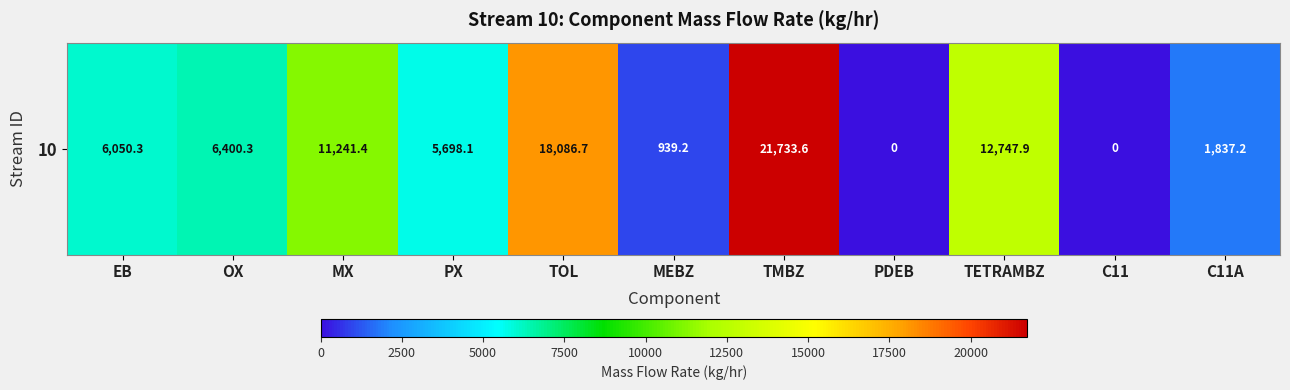

Reading right to left, transcribe all the data shown in this chart.

C11A=1837.2	C11=0.0	TETRAMBZ=12747.9	PDEB=0.0	TMBZ=21733.6	MEBZ=939.2	TOL=18086.7	PX=5698.1	MX=11241.4	OX=6400.3	EB=6050.3